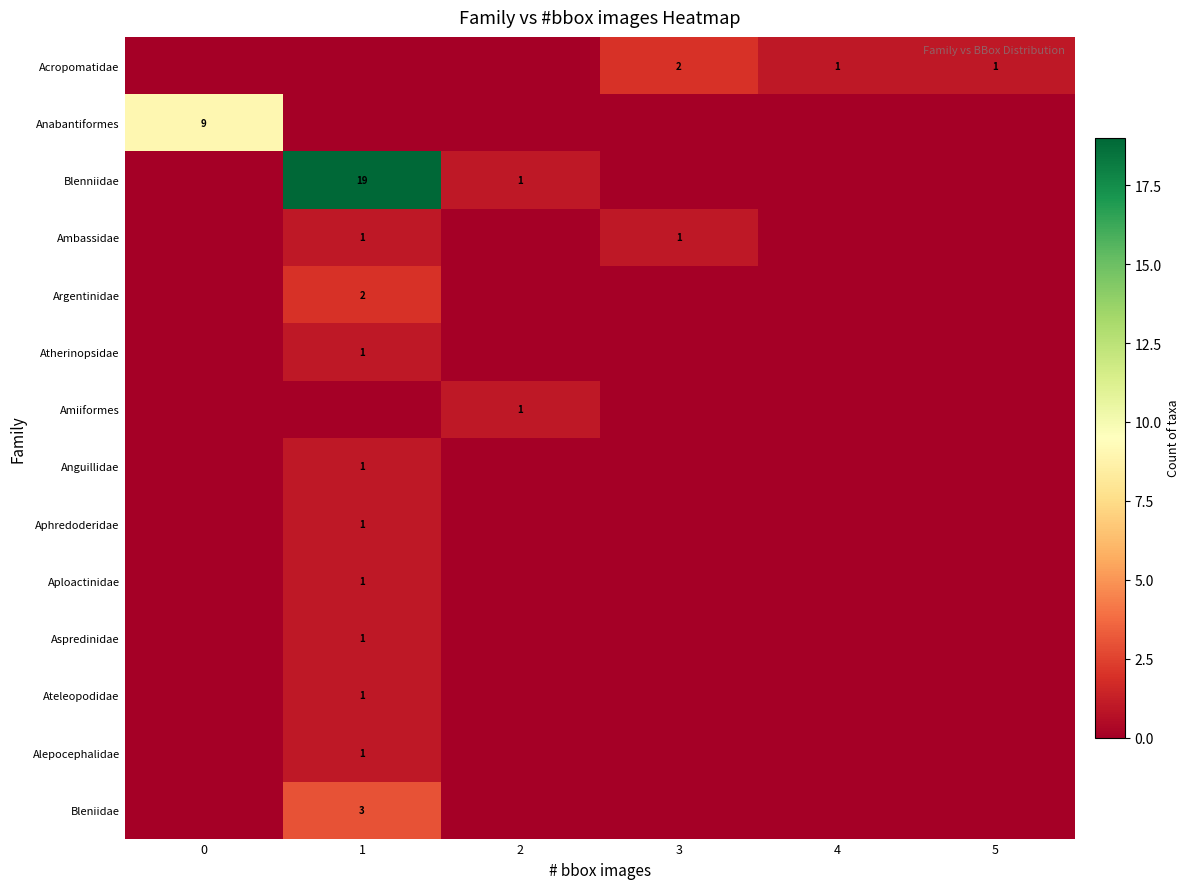

The value of Anabantiformes at 0 is 2. True or false?

False